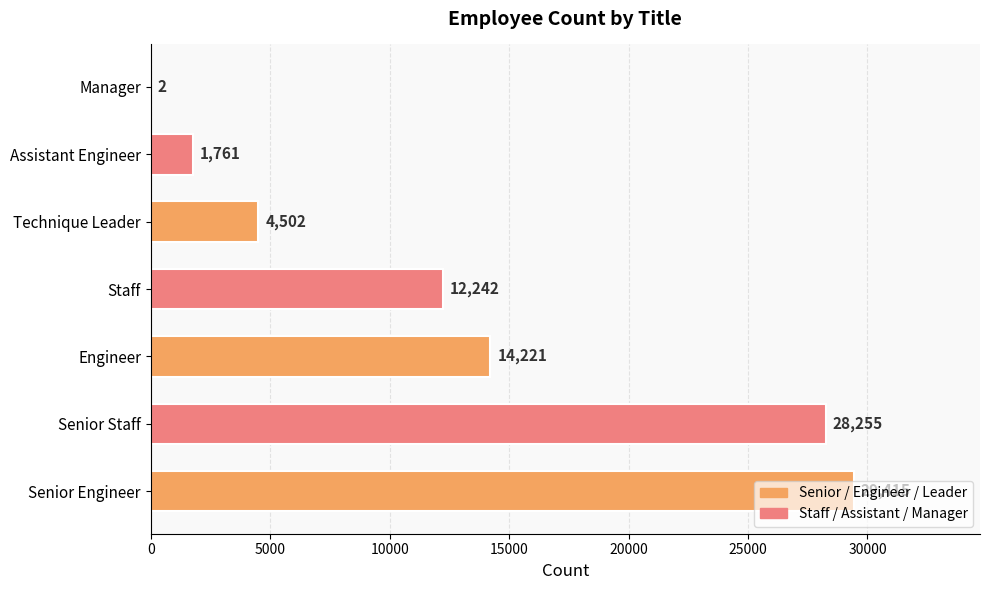

What is the sum of the values at Engineer and Technique Leader?

18723